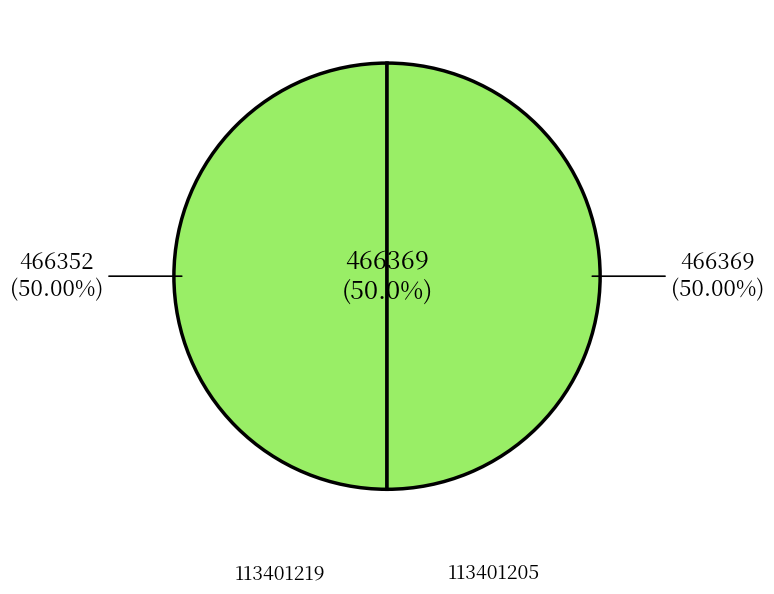

Rank the categories by value from lowest to highest.

113401219, 113401205